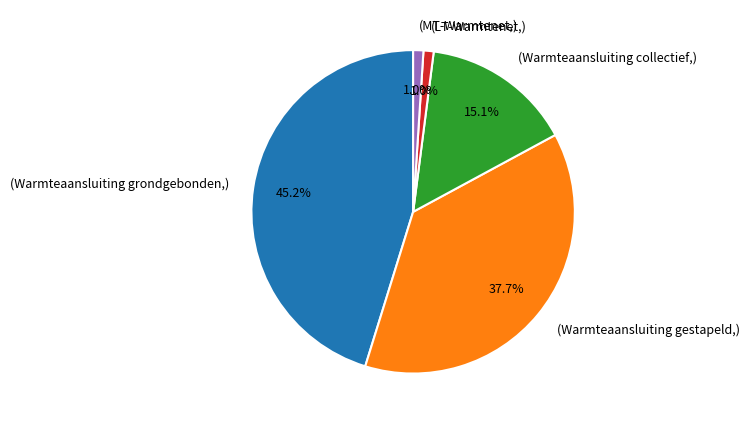

Is there a majority slice in this chart?

No